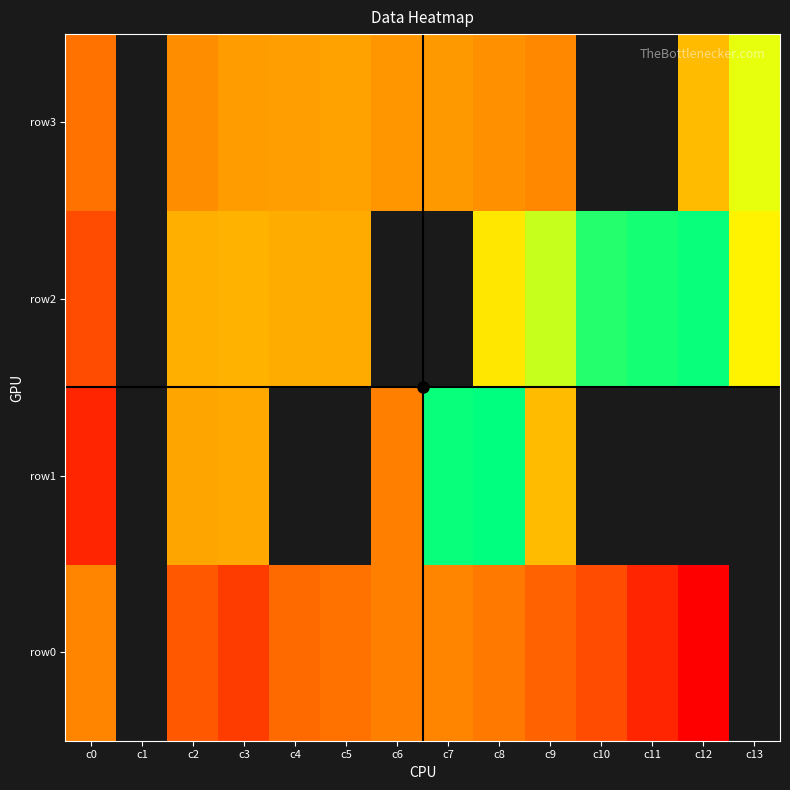

At how many categories does at least one series exceed 390?

5